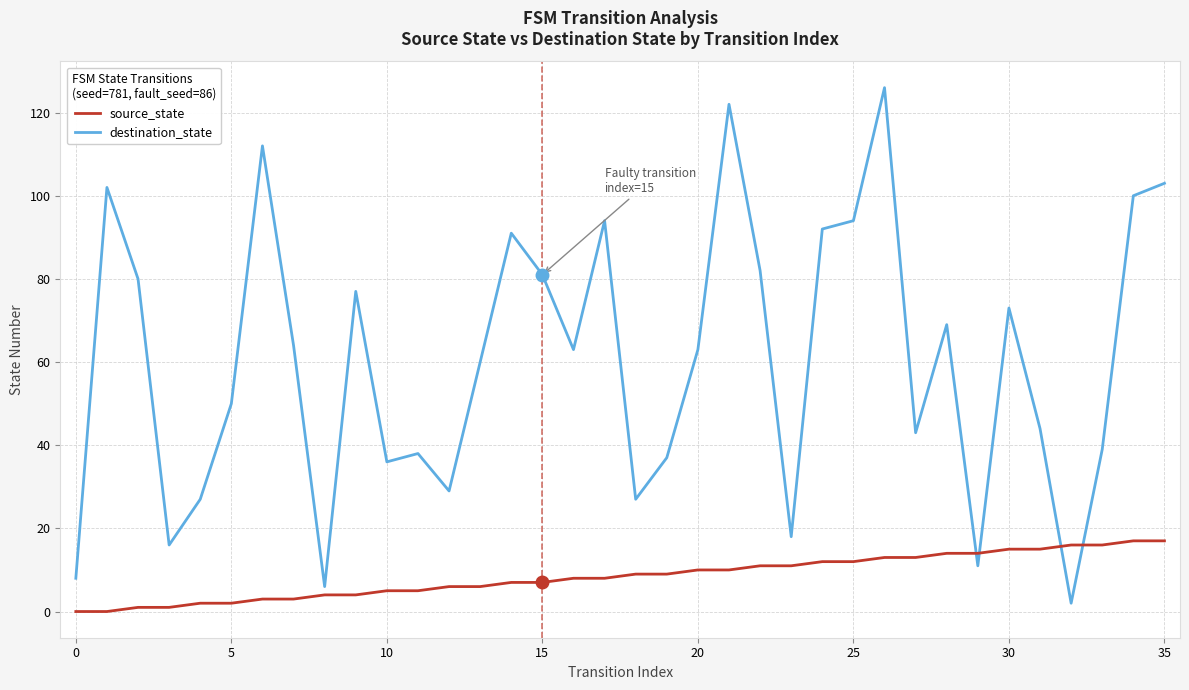

List the series in order of their overall mean, lowest first.

source_state, destination_state